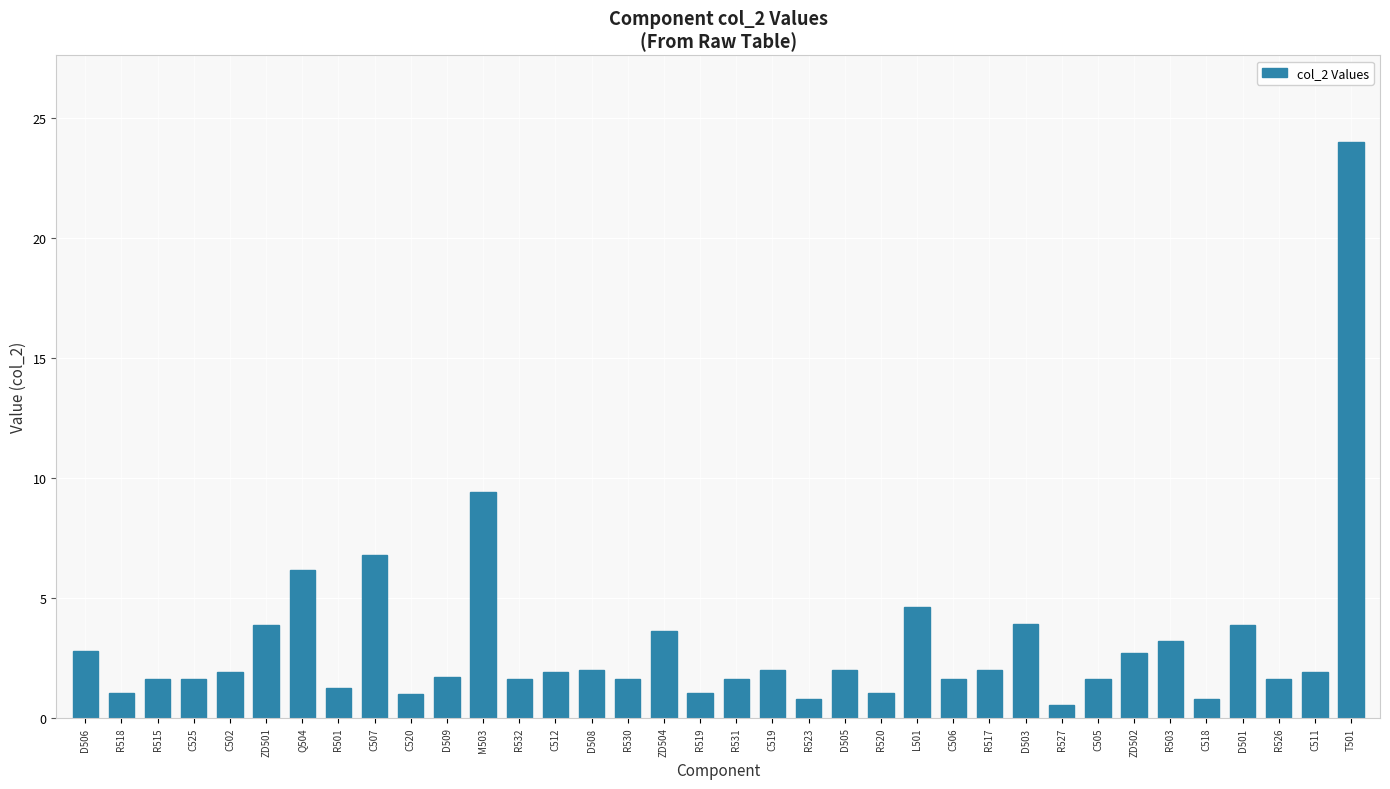

What is the average value?

3.1